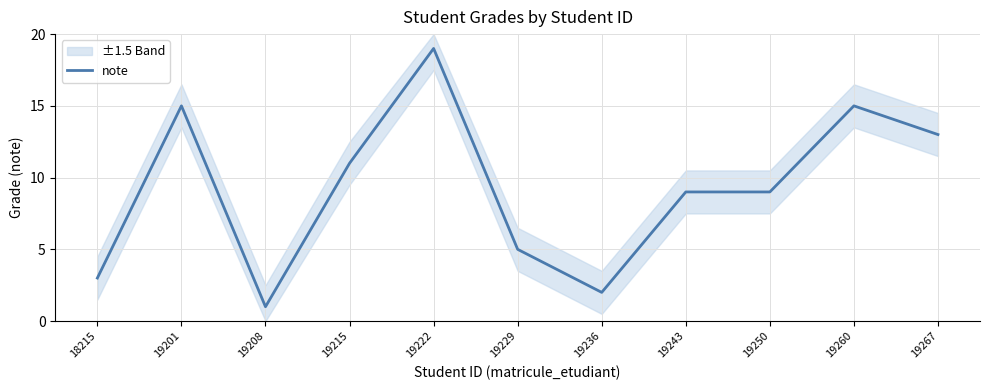

What is the difference between the maximum and minimum values?

18